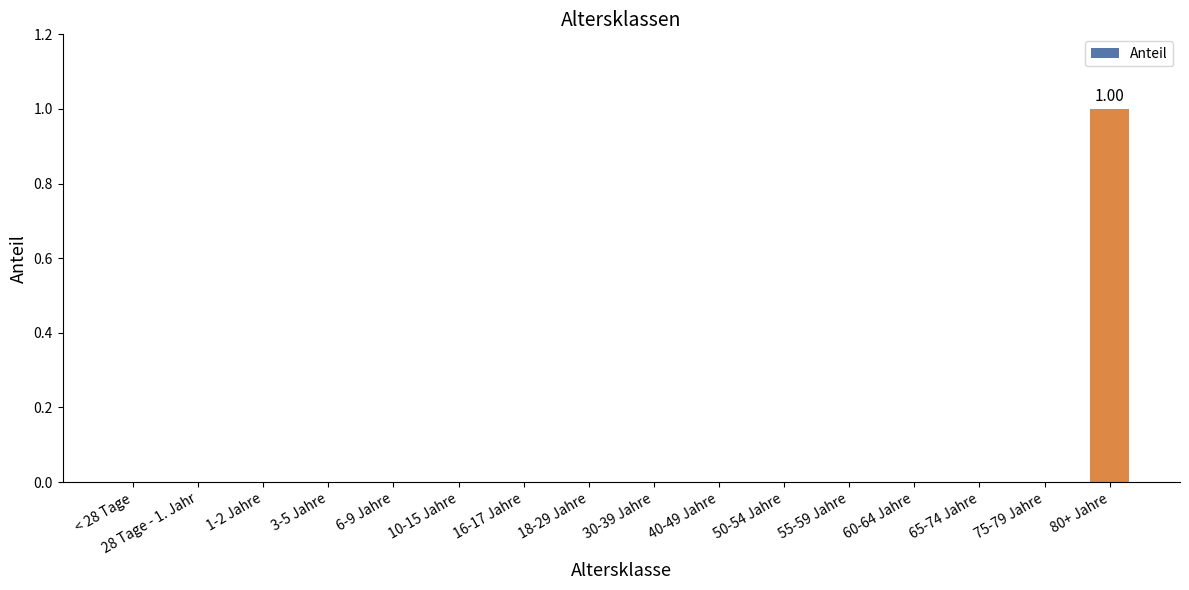

Between 40-49 Jahre and 65-74 Jahre, which is larger?

40-49 Jahre